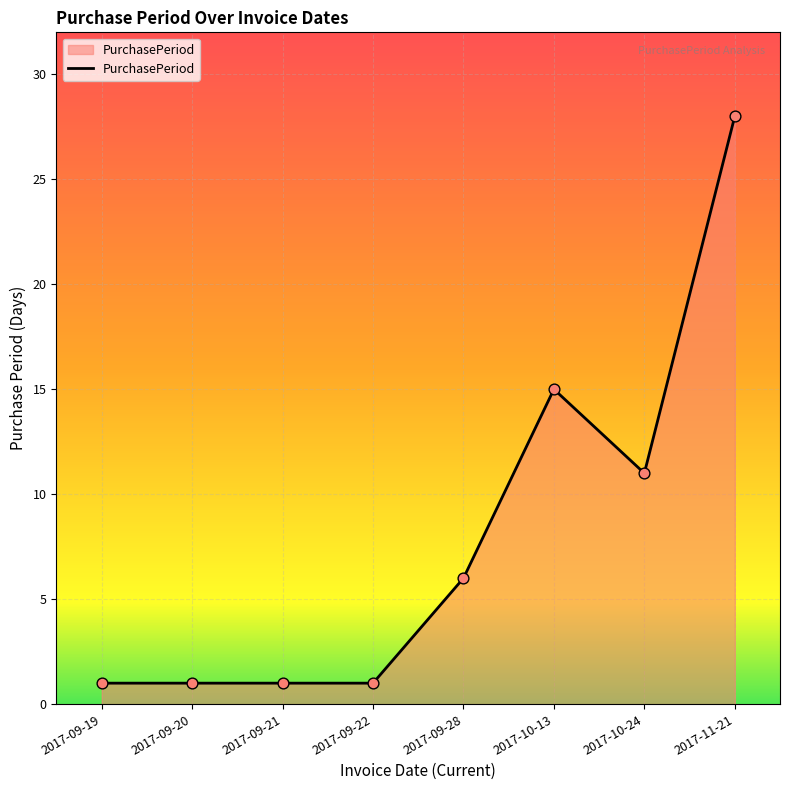

Approximately how many times larger is the value at 2017-10-13 compared to 2017-09-22?

15.0